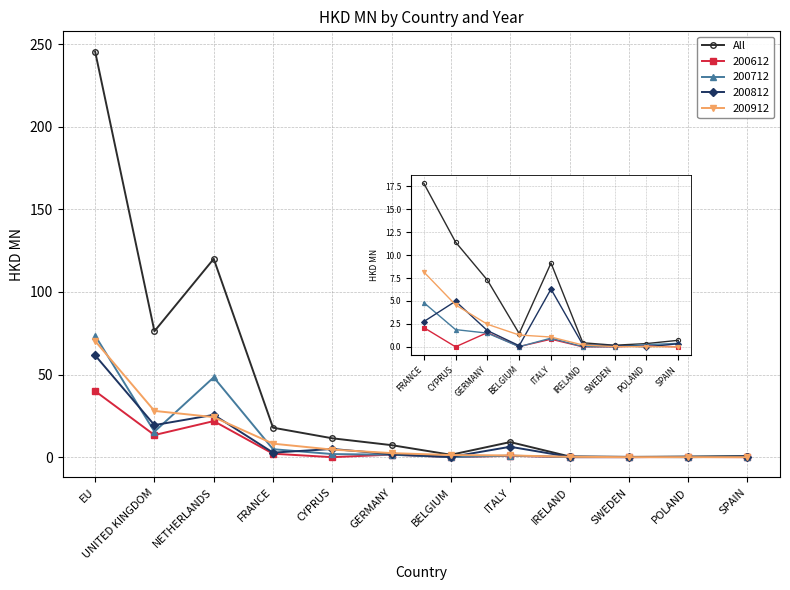

How many values are below 1?

4